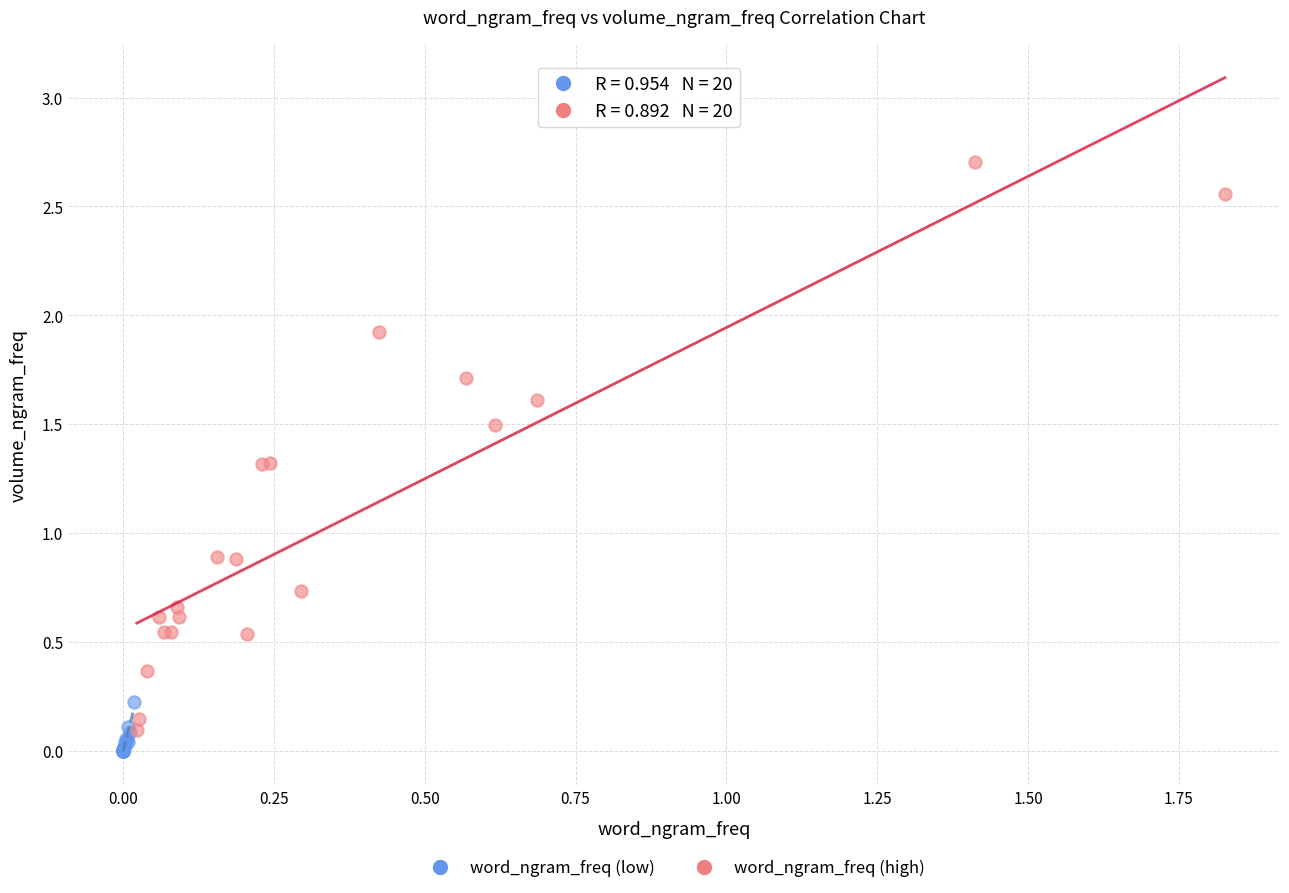

Which series has the largest Y range (max minus min)?

word_ngram_freq (high)